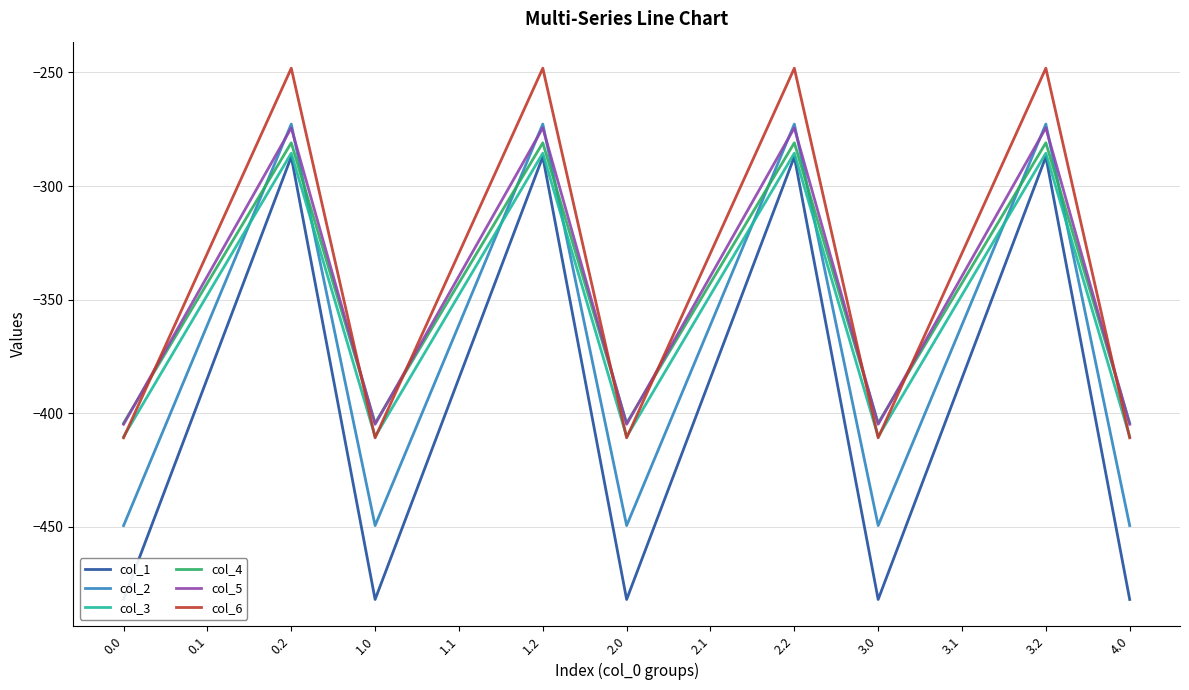

Which series has the widest spread of values?

col_1